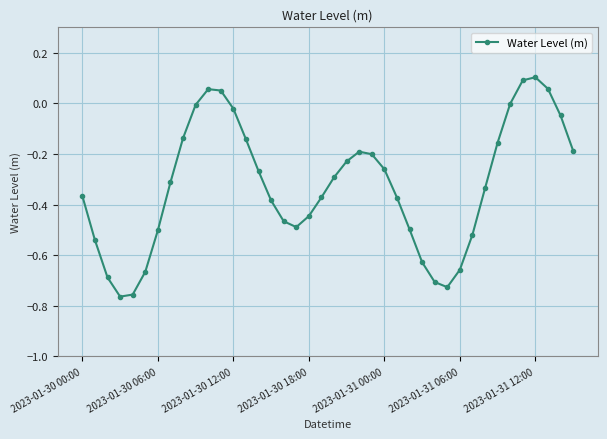

True or false: there are more than 2 points higher than both neighbors.

True